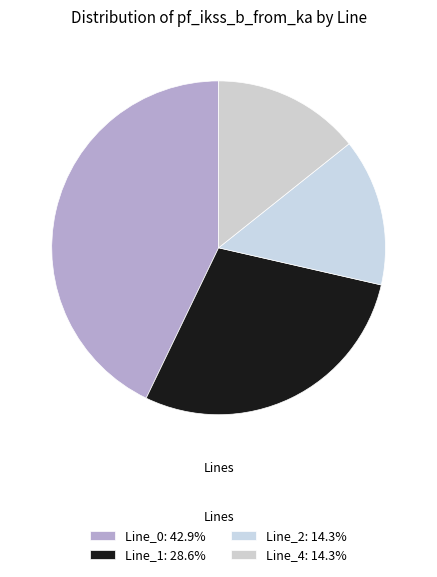

How many slices are in this pie chart?

4